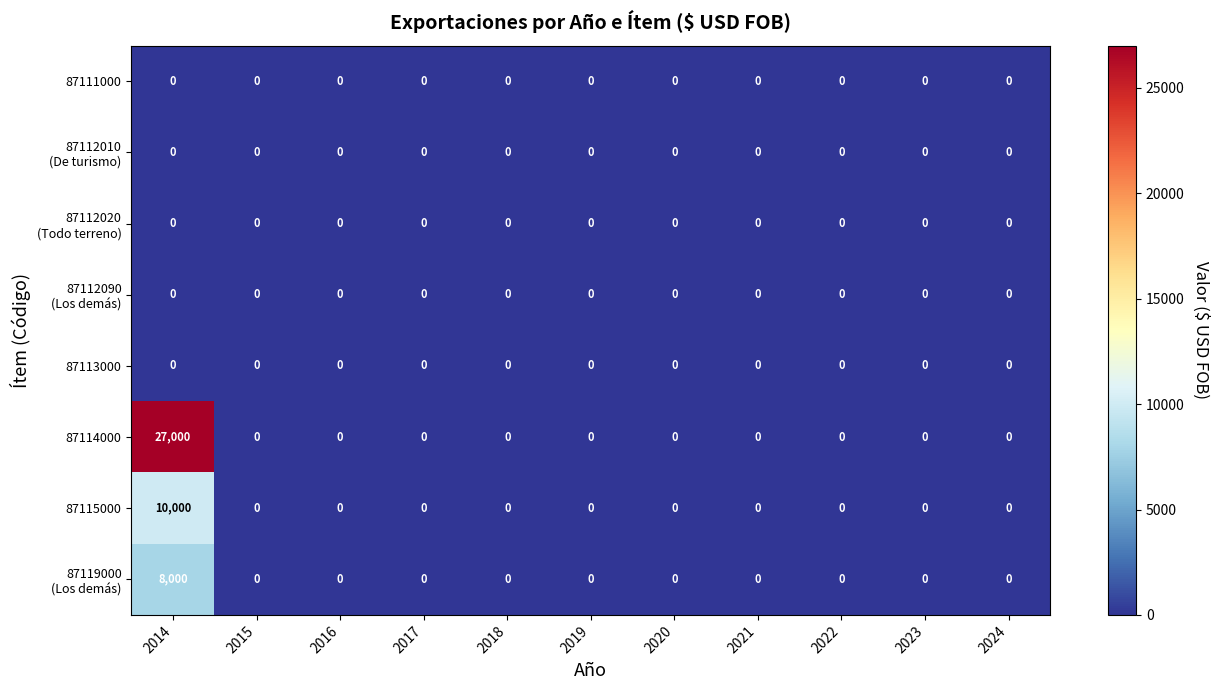

Which series has the widest spread of values?

87114000